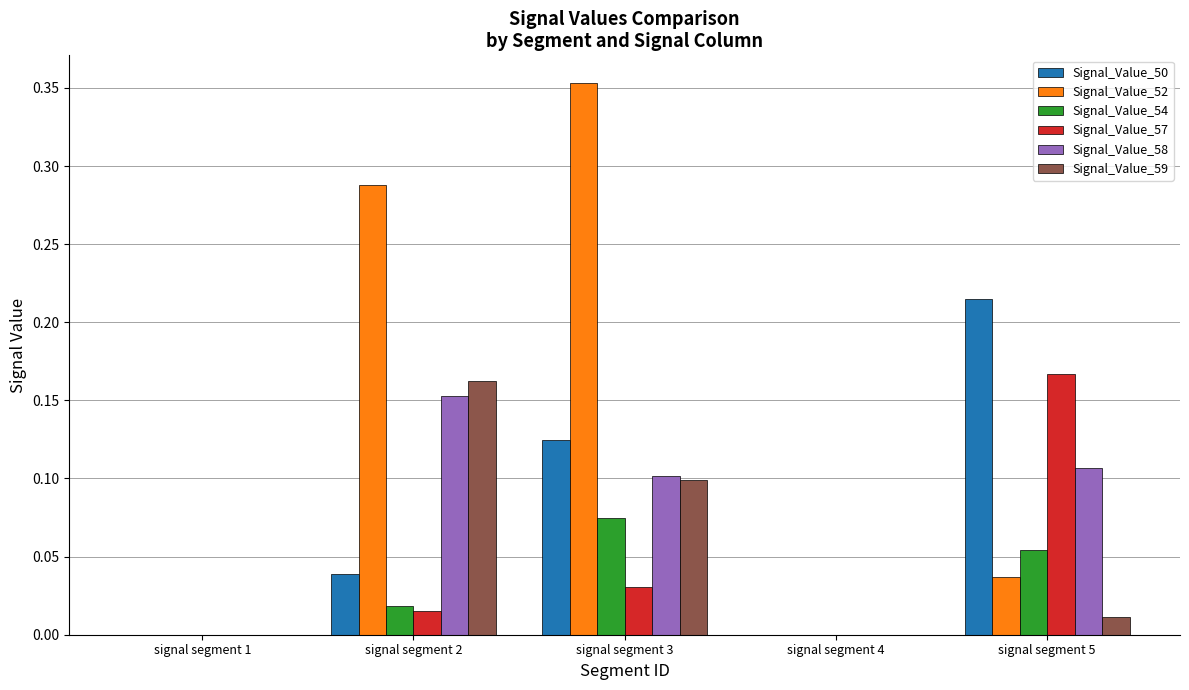

Are the bars grouped side by side (vs. stacked)?

Yes